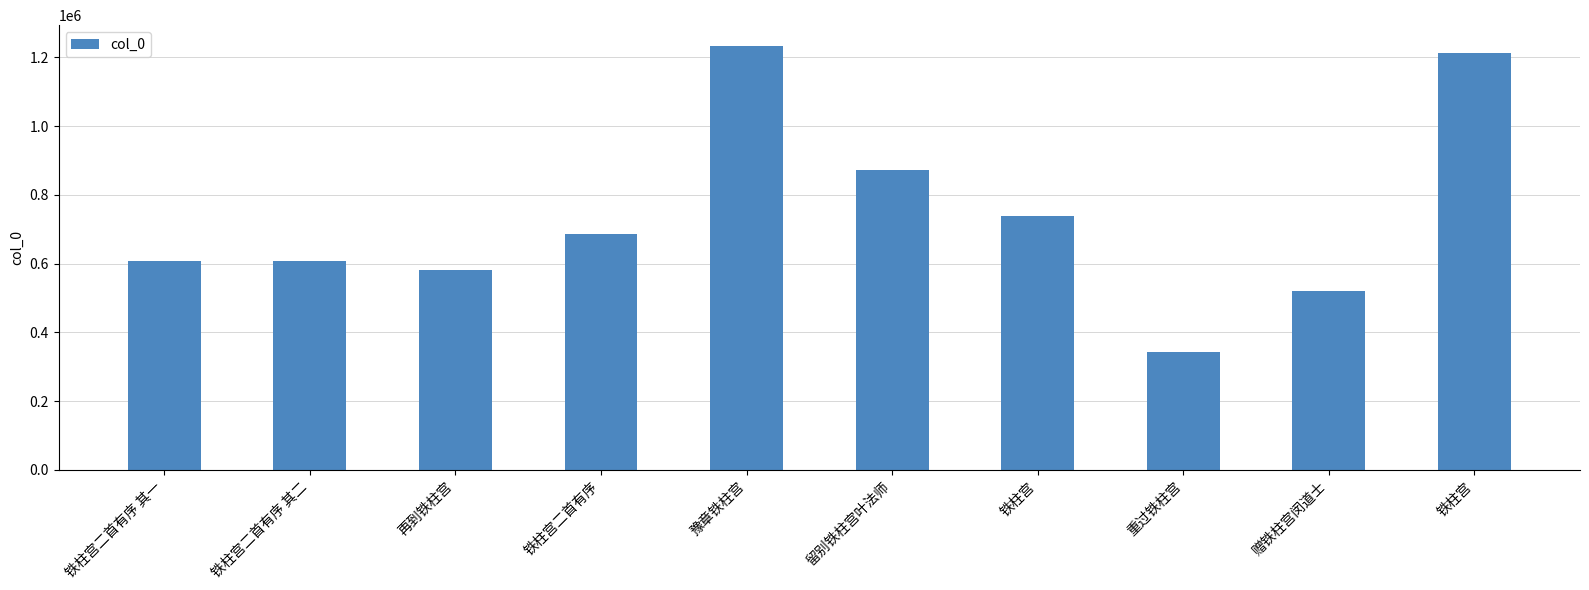

What is the difference between the second highest and second lowest values?

692919